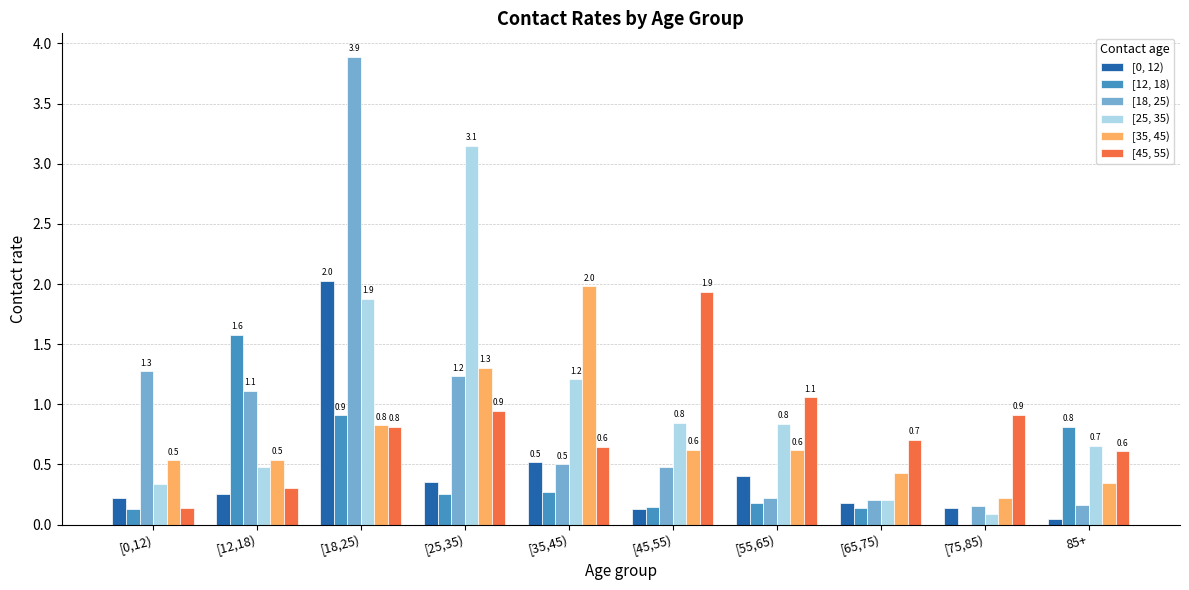

What is the maximum value shown in the chart?

3.9